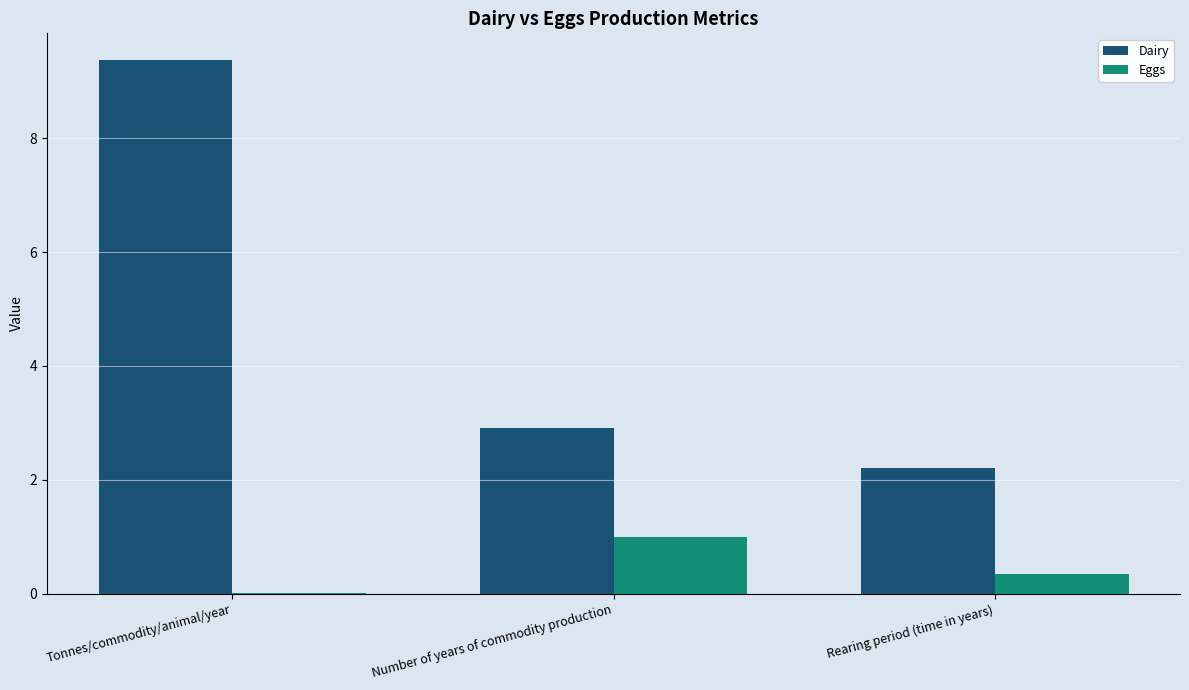

At which category does the chart reach its peak across all series?

Tonnes/commodity/animal/year